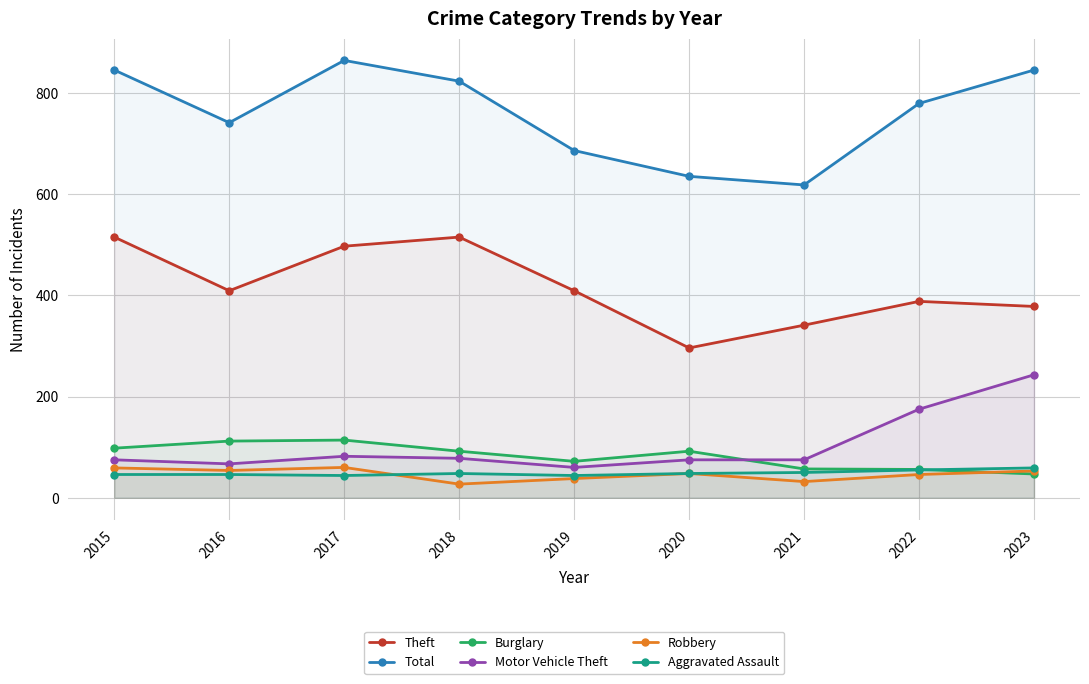

True or false: Aggravated Assault and Motor Vehicle Theft intersect in this chart.

False